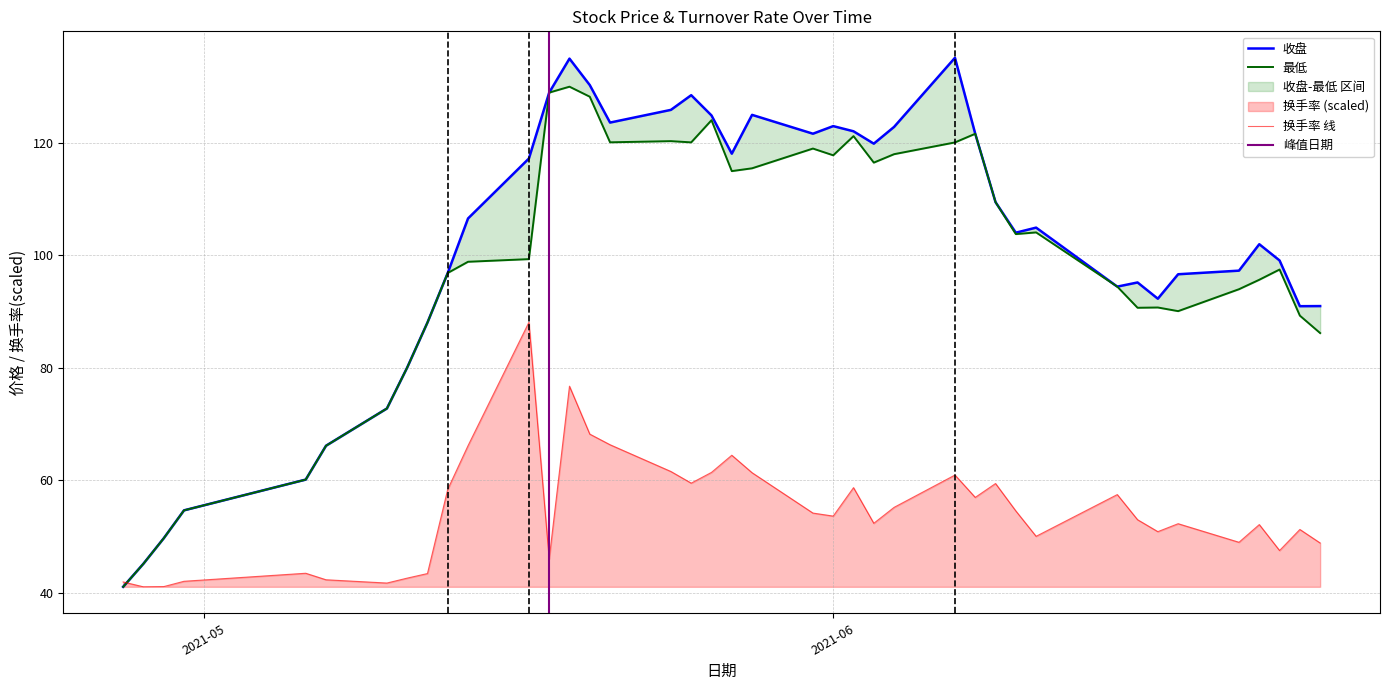

Is it true that 收盘 equals 91.0 at 2021-06-25?

True